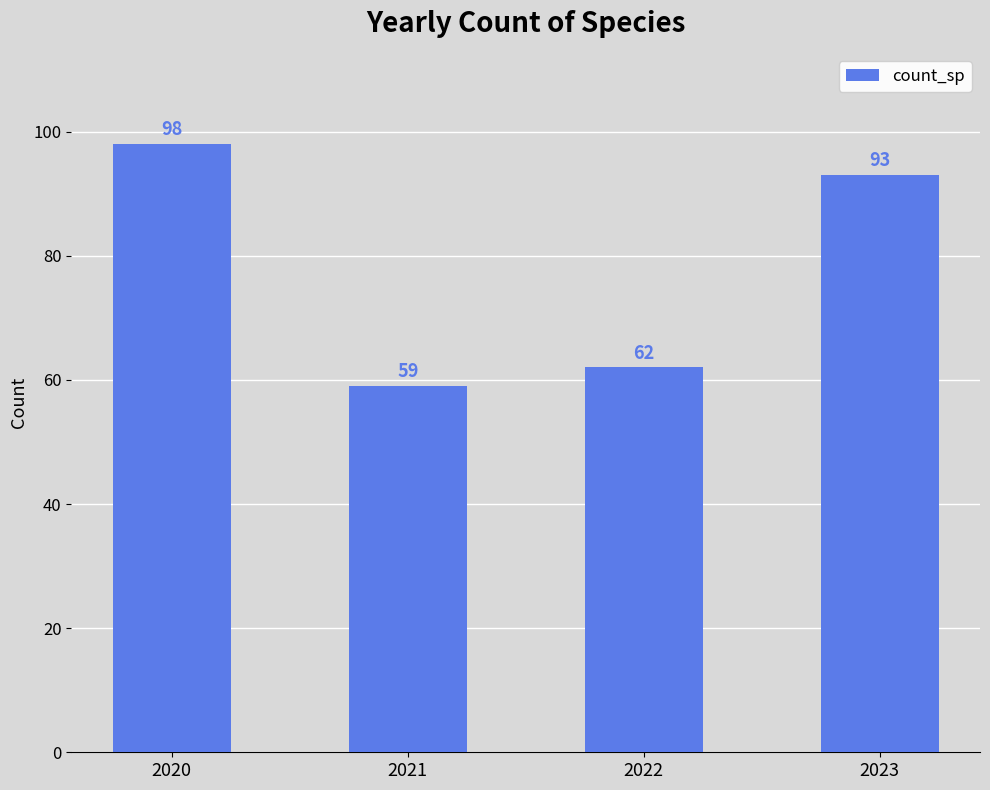

What is the change in value from 2020 to 2022?

-36